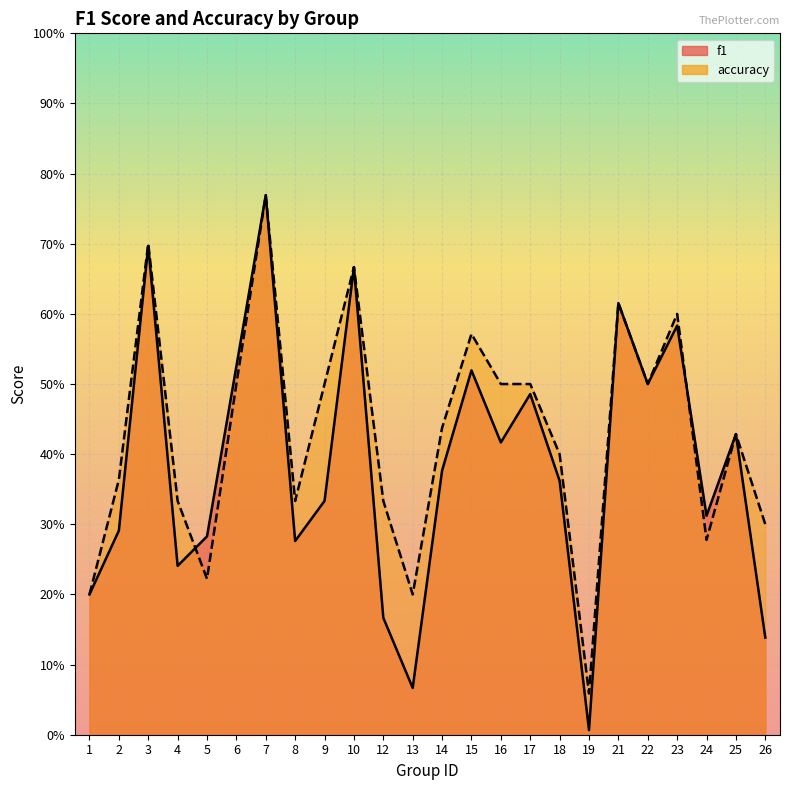

What is the spread (max minus min) of values at 5?

0.1